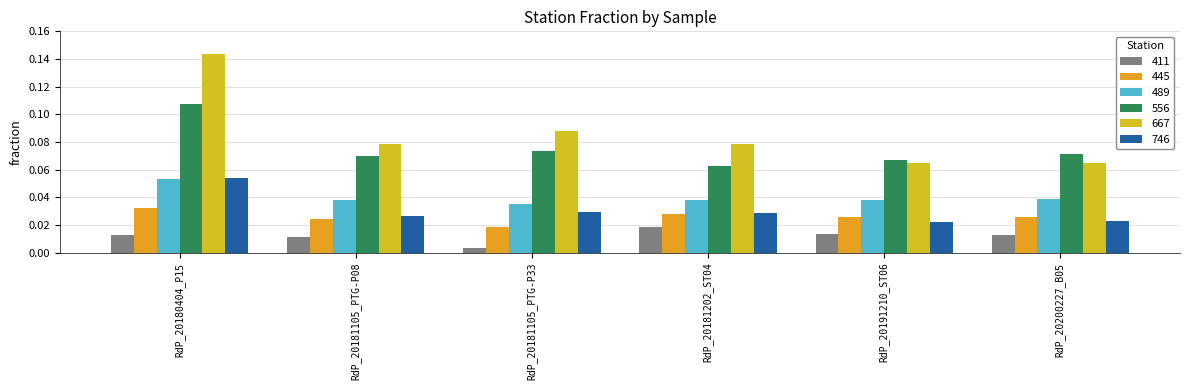

The value of 411 at RdP_20180404_P15 is 0.0. True or false?

False